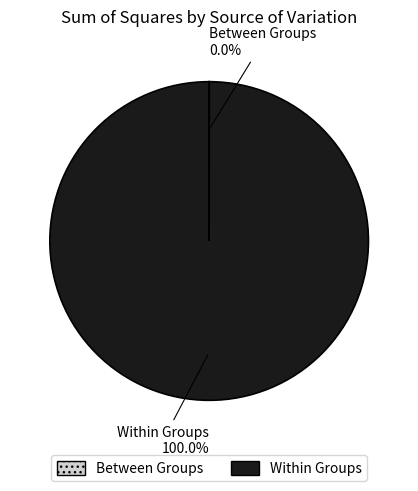

What is the largest slice in the pie chart?

Within Groups